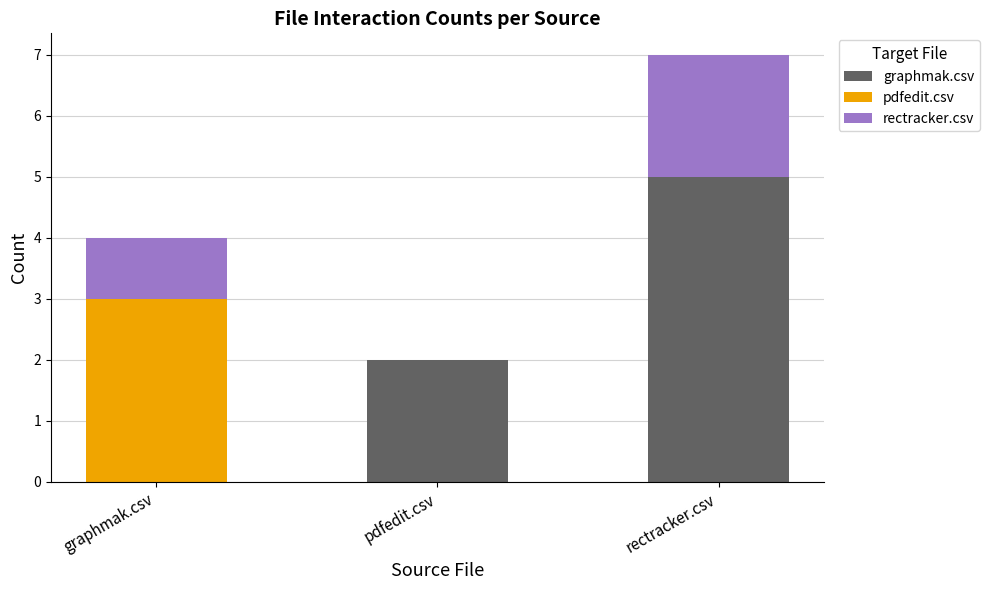

What is the highest value of the graphmak.csv series?

5